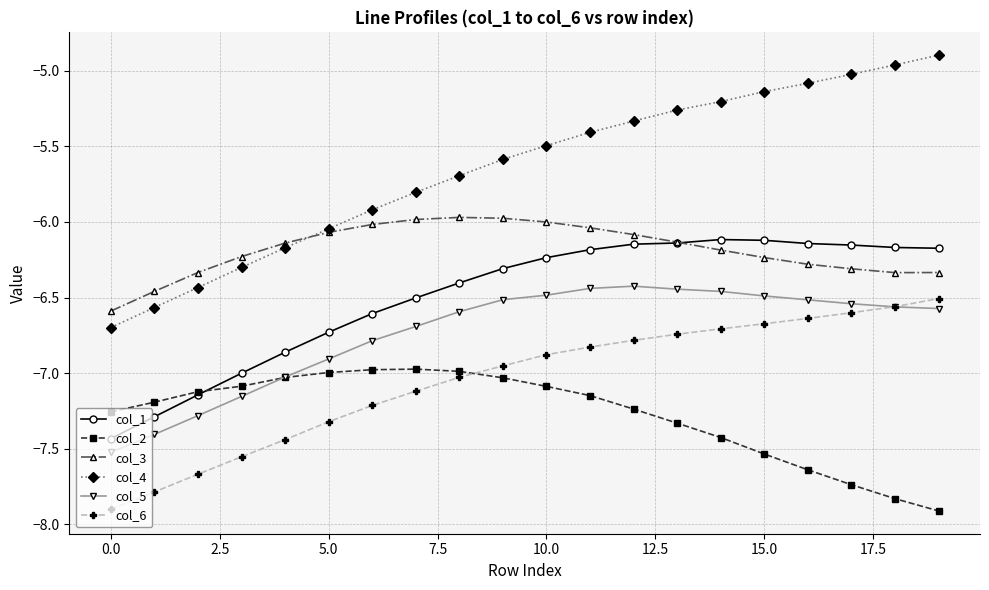

Which series has the largest total across all categories?

col_4